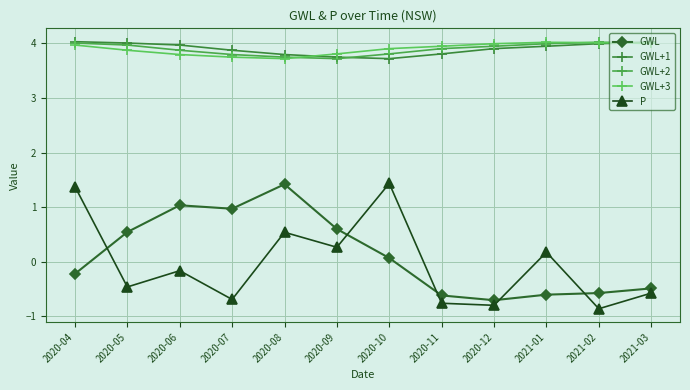

What is the value of the GWL+1 point at the 6th from the left?

3.7